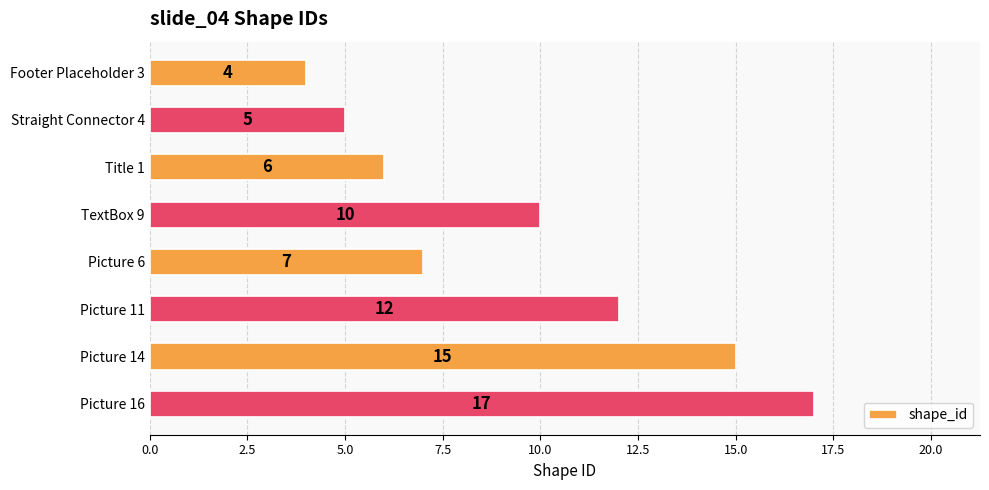

List the labels in order of value, smallest first.

Footer Placeholder 3, Straight Connector 4, Title 1, Picture 6, TextBox 9, Picture 11, Picture 14, Picture 16